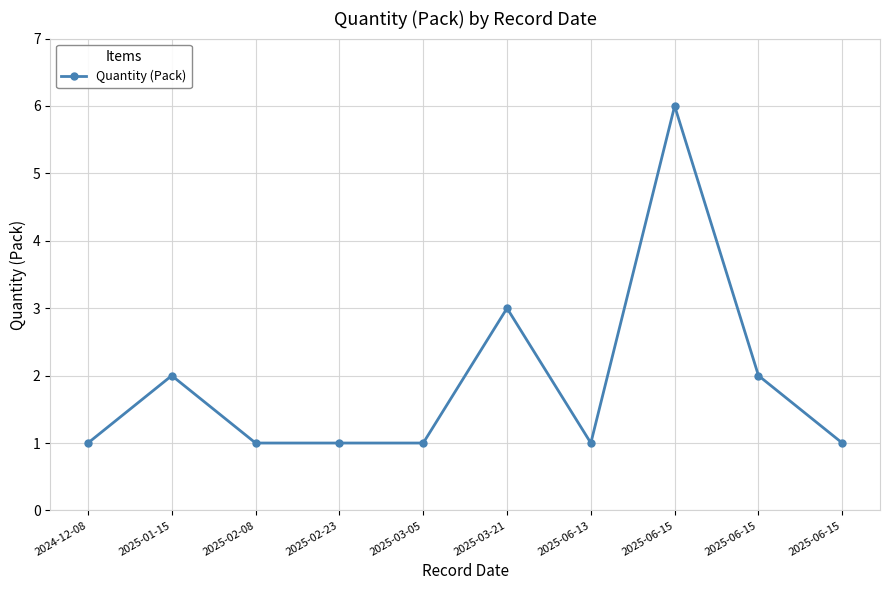

How many categories are shown in the chart?

10